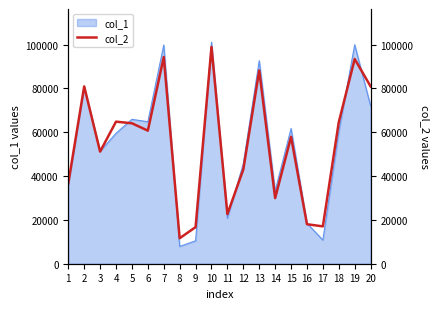

What is the change in value from 5 to 16?

-46075